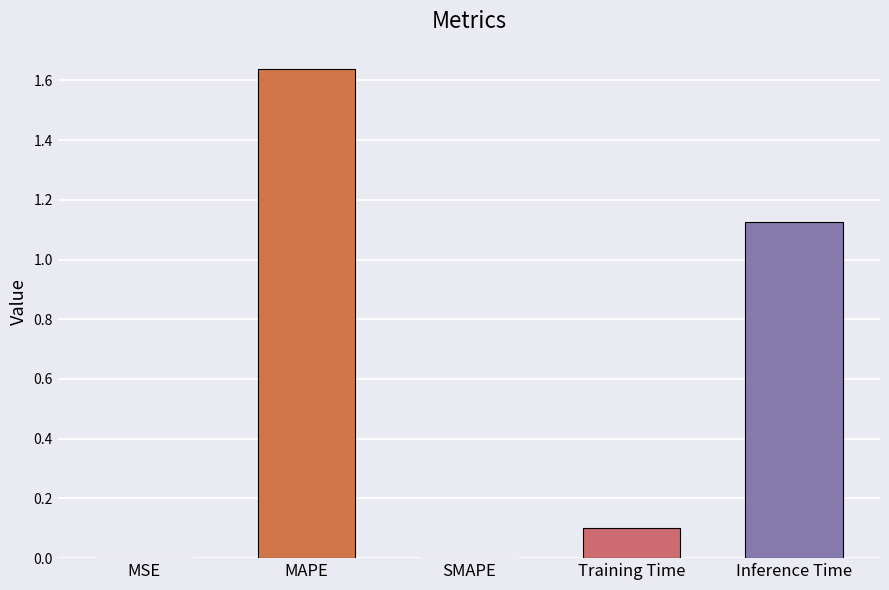

Is it true that the value at MAPE is 2.3?

False